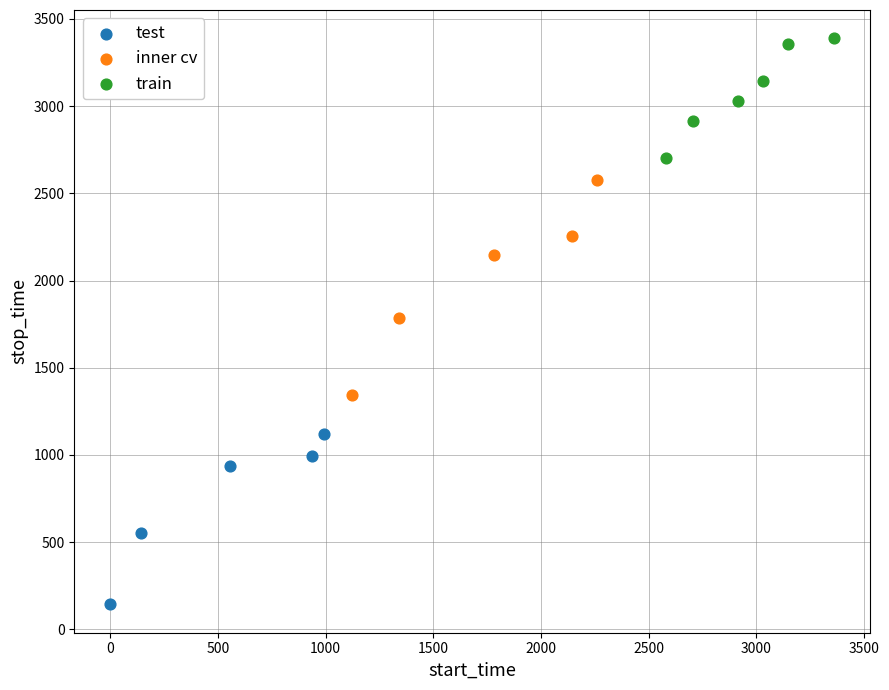

Which series has the largest Y range (max minus min)?

inner cv